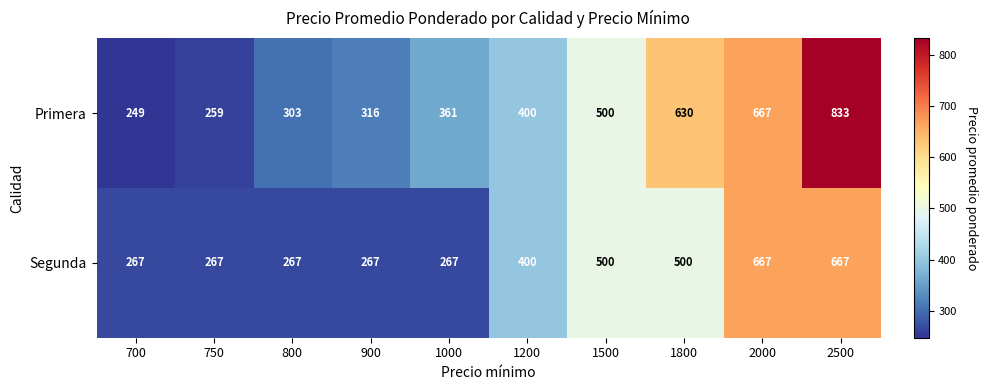

How many data points does each series have?

10